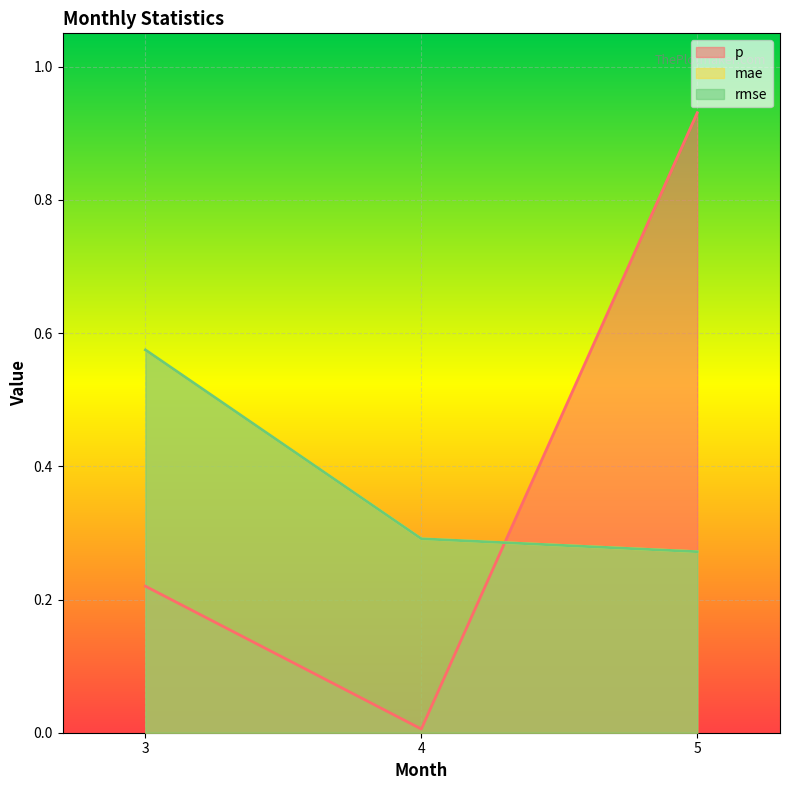

What is the value of the mae point at the 3rd from the left?

0.3